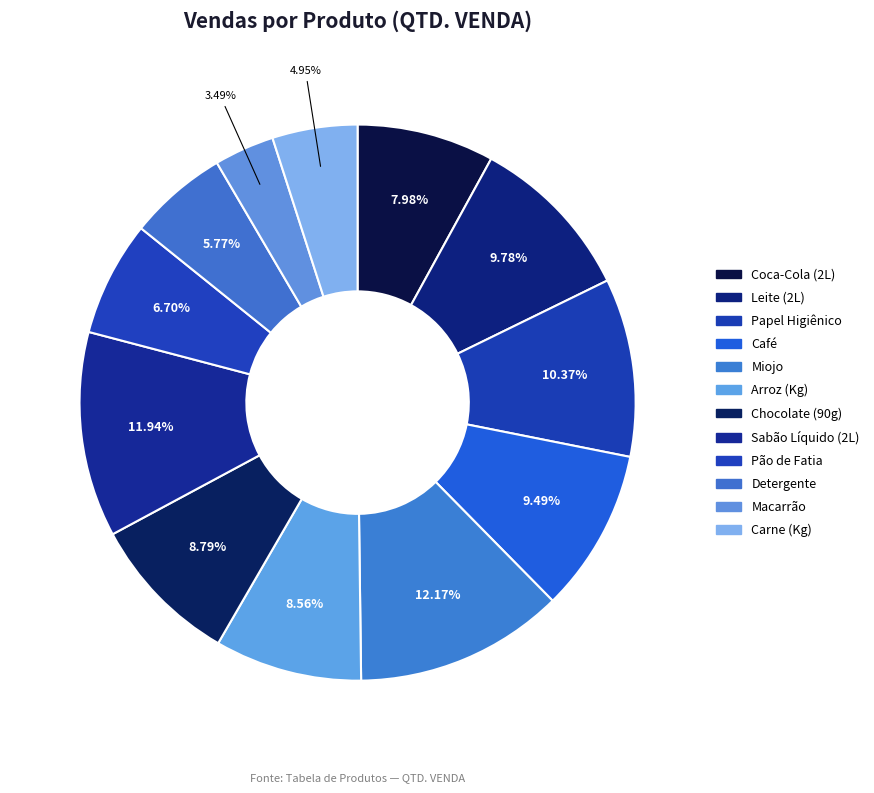

What is the change in value from Sabão Líquido (2L) to Pão de Fatia?

-90